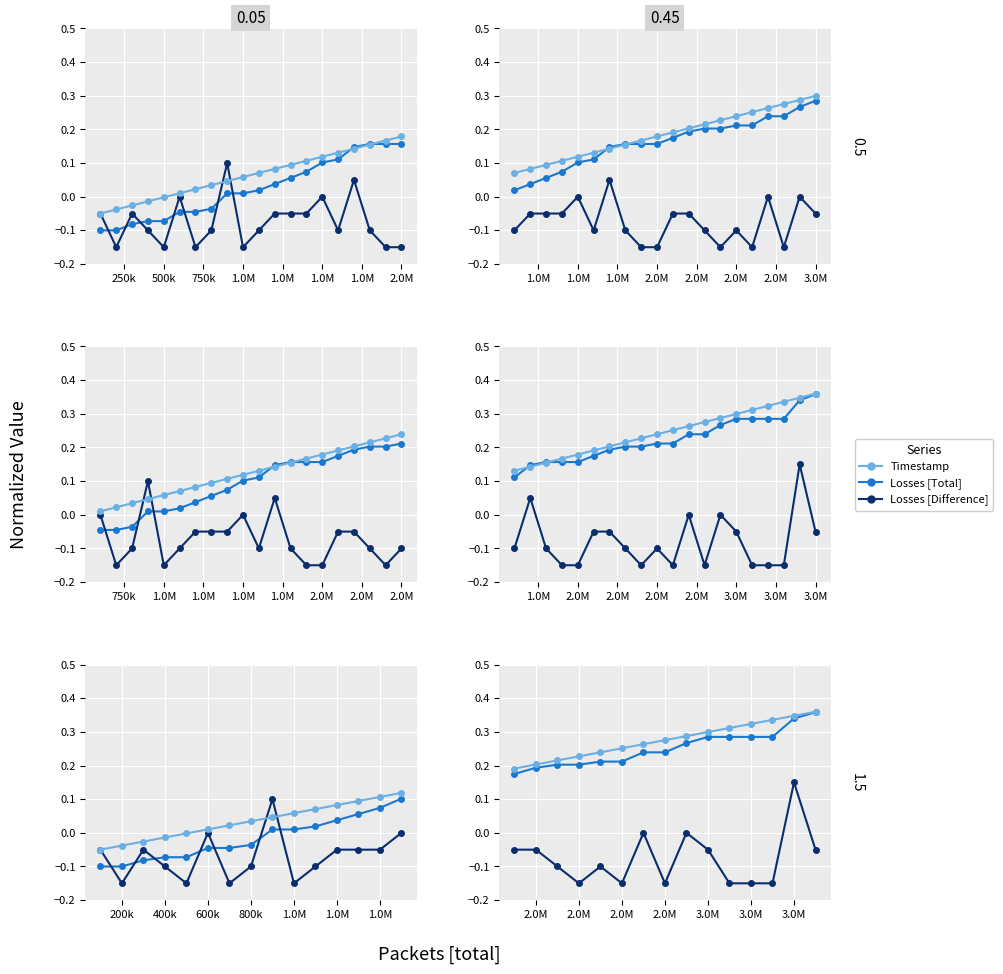

True or false: Losses [Total] has more than 1 interior local peaks.

False